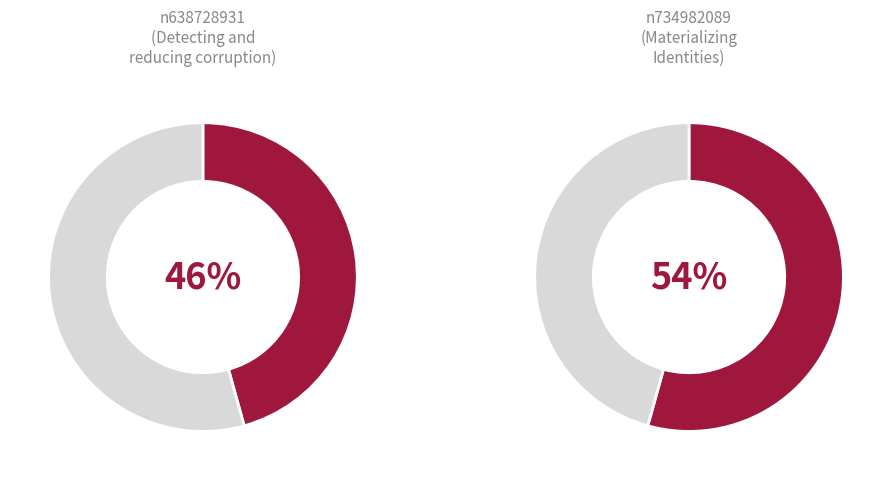

What is the ratio of the value at n734982089 to the value at n638728931?

1.2